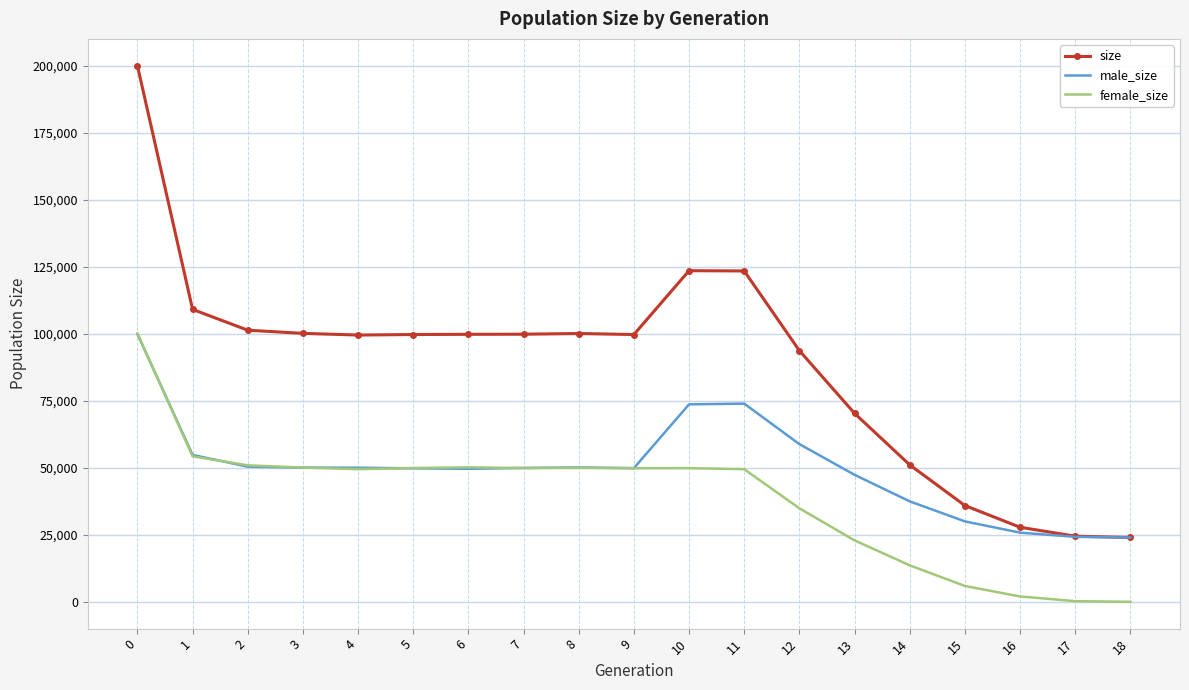

What is the highest value of the female_size series?

100140